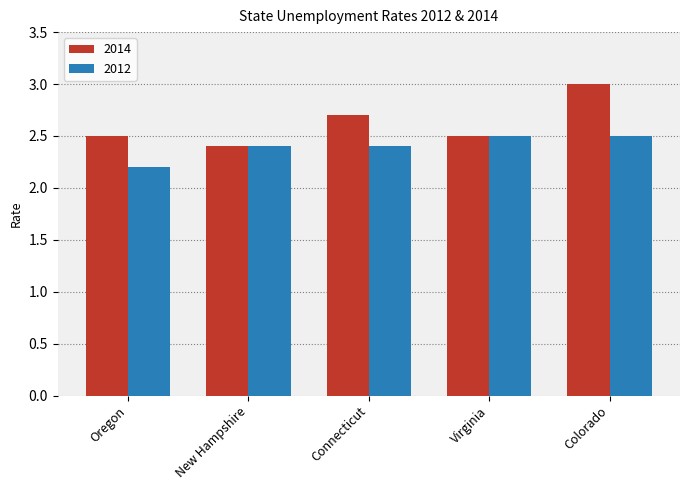

Reading left to right, transcribe all the data shown in this chart.

2014: Oregon=2.5	New Hampshire=2.4	Connecticut=2.7	Virginia=2.5	Colorado=3.0
2012: Oregon=2.2	New Hampshire=2.4	Connecticut=2.4	Virginia=2.5	Colorado=2.5